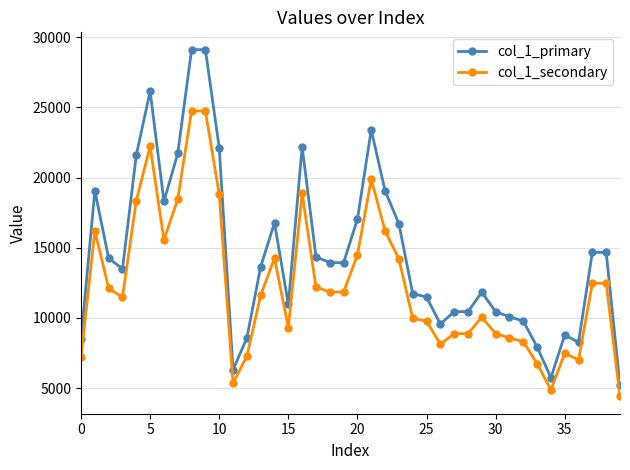

Which series has the largest total across all categories?

col_1_primary